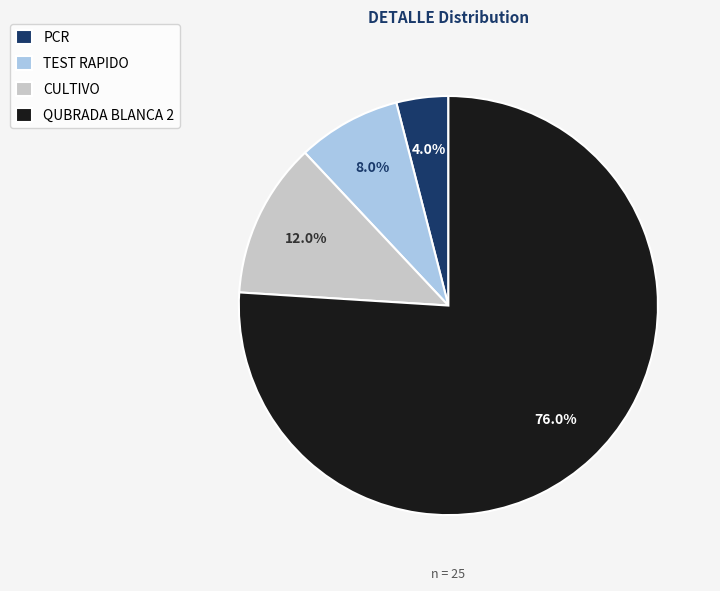

Approximately how many times larger is the value at PCR compared to CULTIVO?

0.3